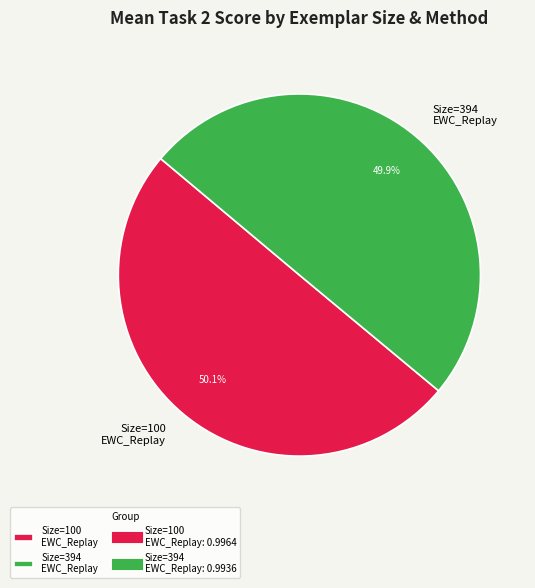

Is the sum of Size=100 EWC_Replay and Size=394 EWC_Replay greater than half?

Yes